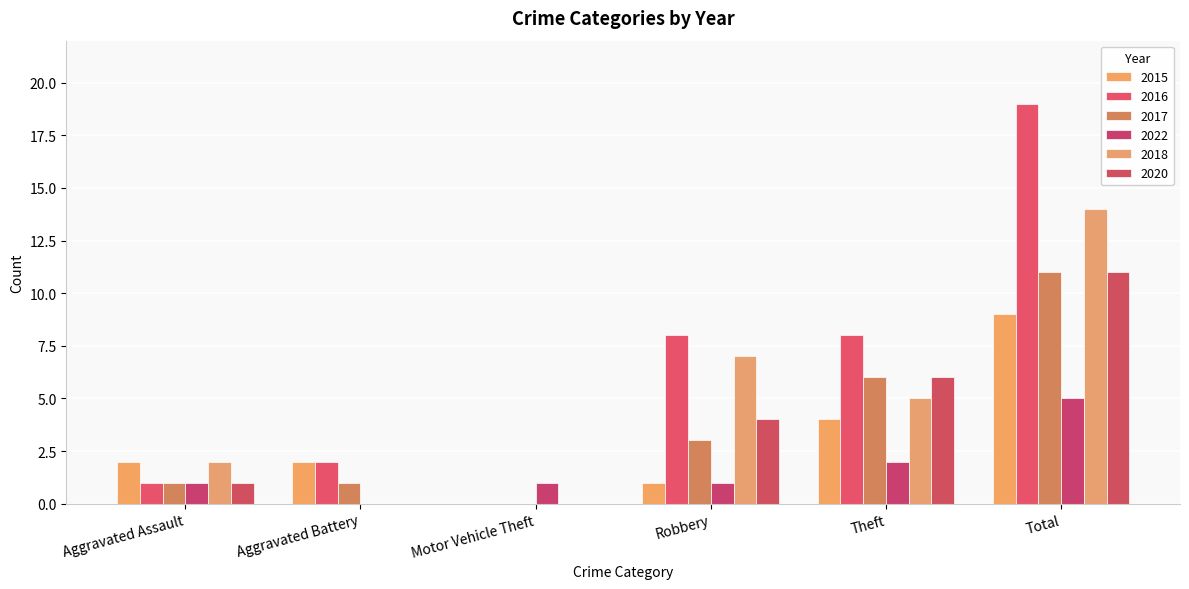

Which series changed the most between Motor Vehicle Theft and Theft?

2016